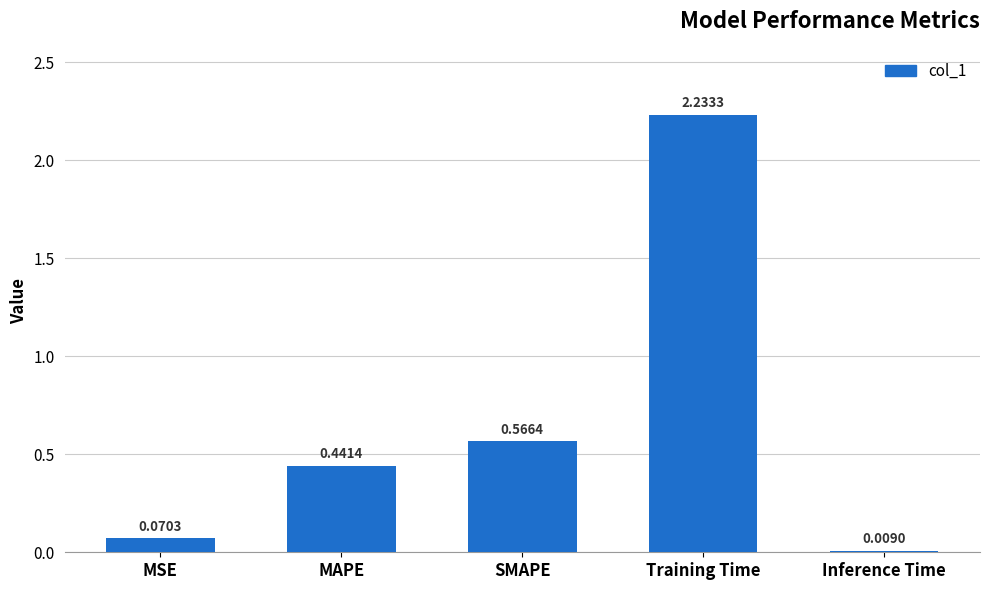

Rank the categories by value from lowest to highest.

Inference Time, MSE, MAPE, SMAPE, Training Time